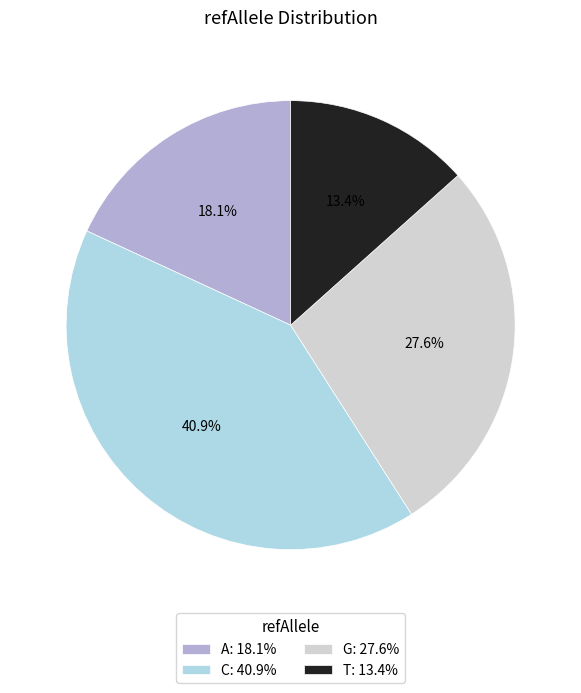

To the nearest percent, what is the combined percentage of C and T?

54%